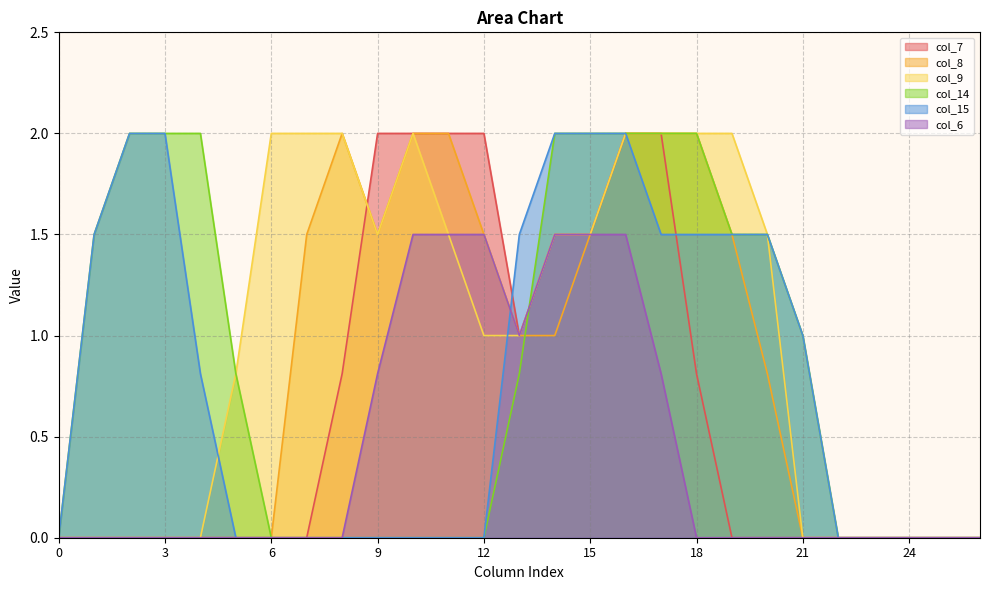

What is the maximum value for col_14?

2.0